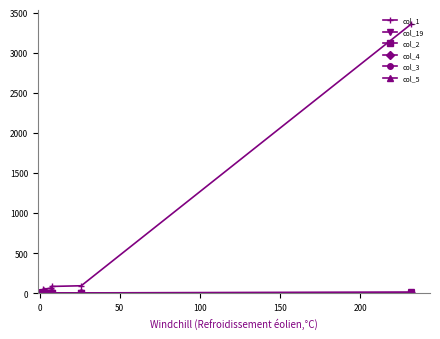

What is the difference between the maximum and second lowest values in the col_1 series?

3358